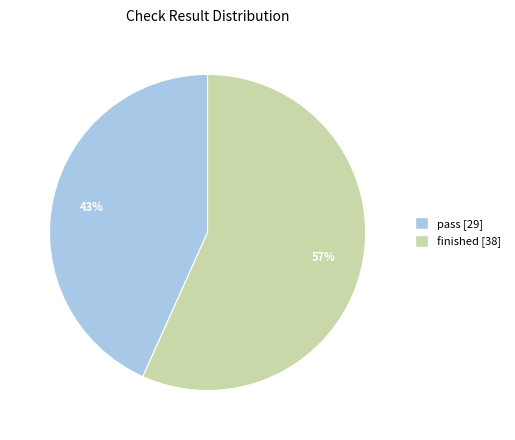

Is there a majority slice in this chart?

Yes